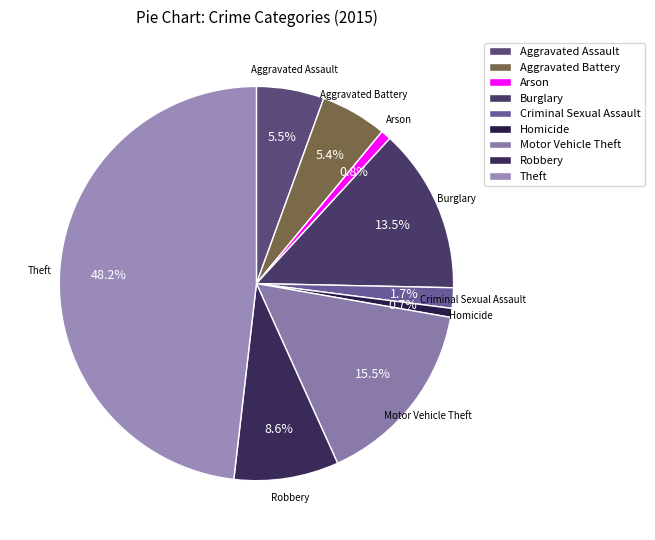

To the nearest percent, what is the combined percentage of Burglary and Theft?

62%